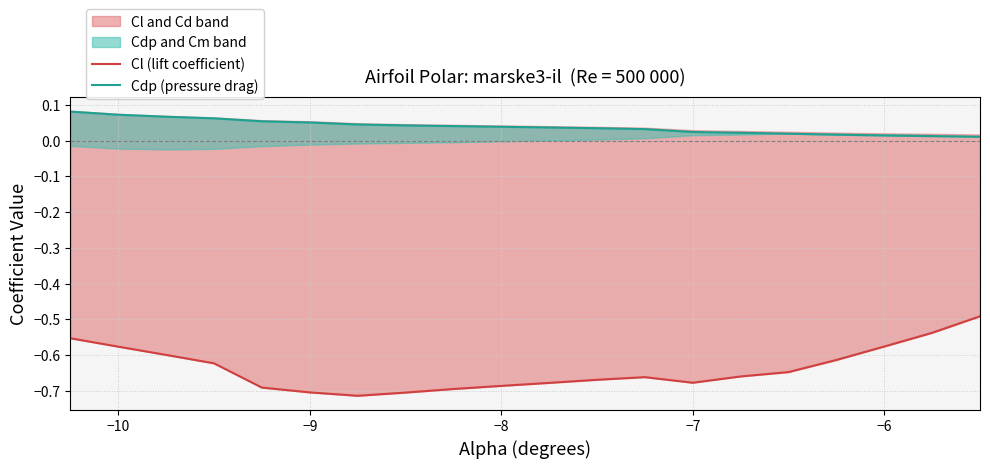

What is the average value of the Cl (lift coefficient) series?

-0.6